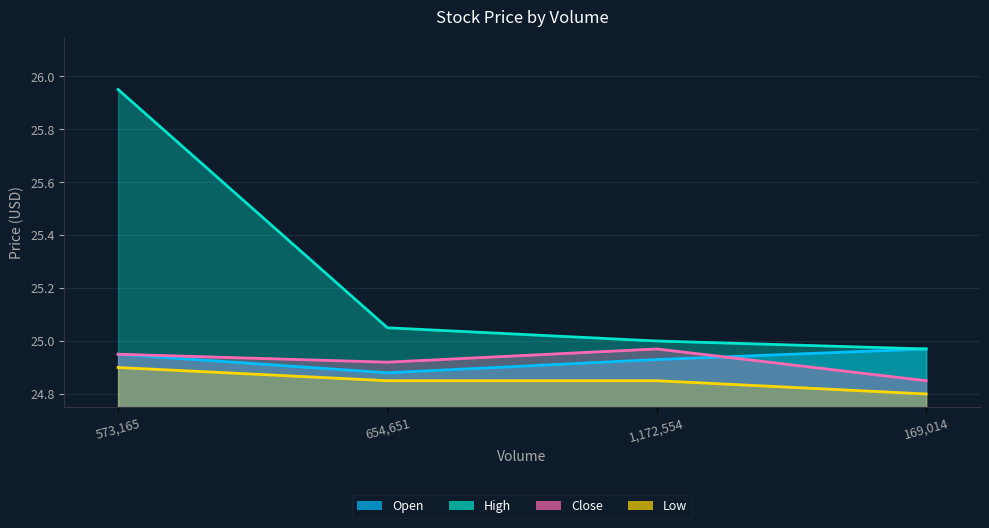

True or false: Close and Low cross at least once.

False